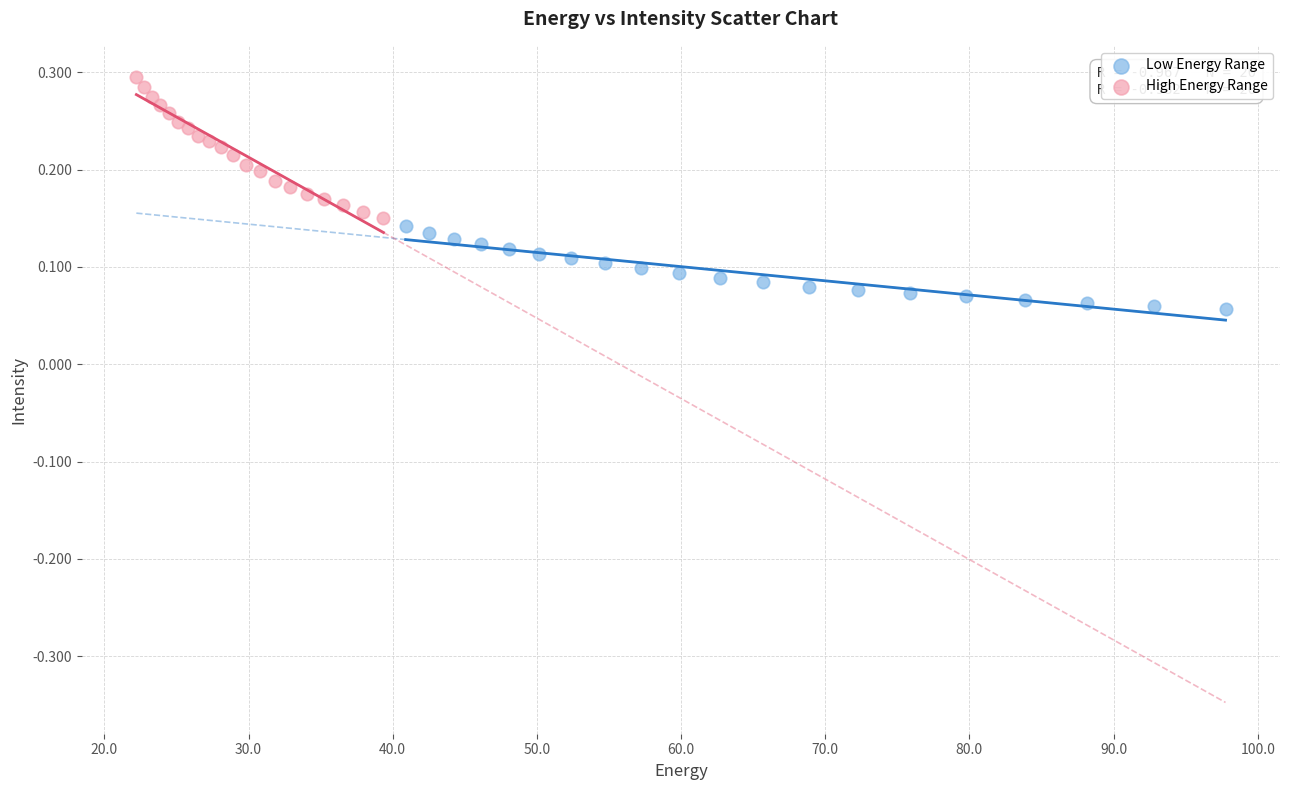

Which series reaches the minimum Y coordinate?

Low Energy Range